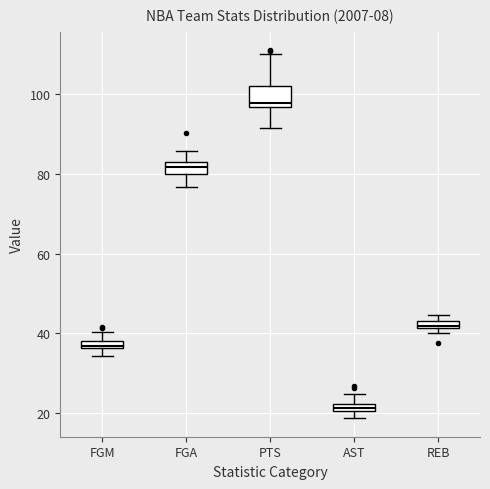

Which box is the tallest, from its lower edge to its upper edge?

PTS